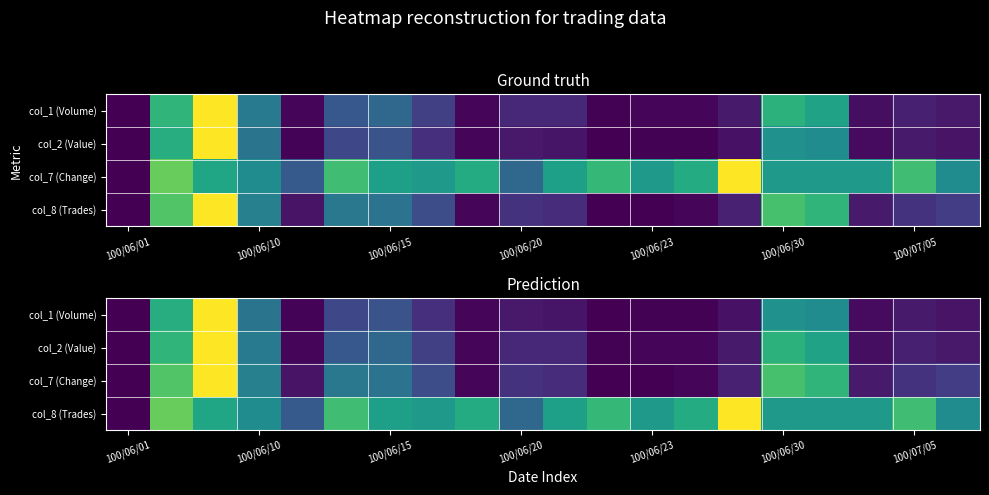

What is the highest value of the col_8 (Trades) series?

1.0